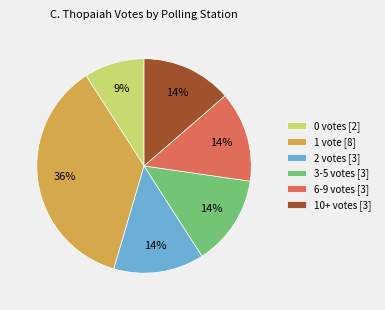

What is the largest slice in the pie chart?

1 vote [8]